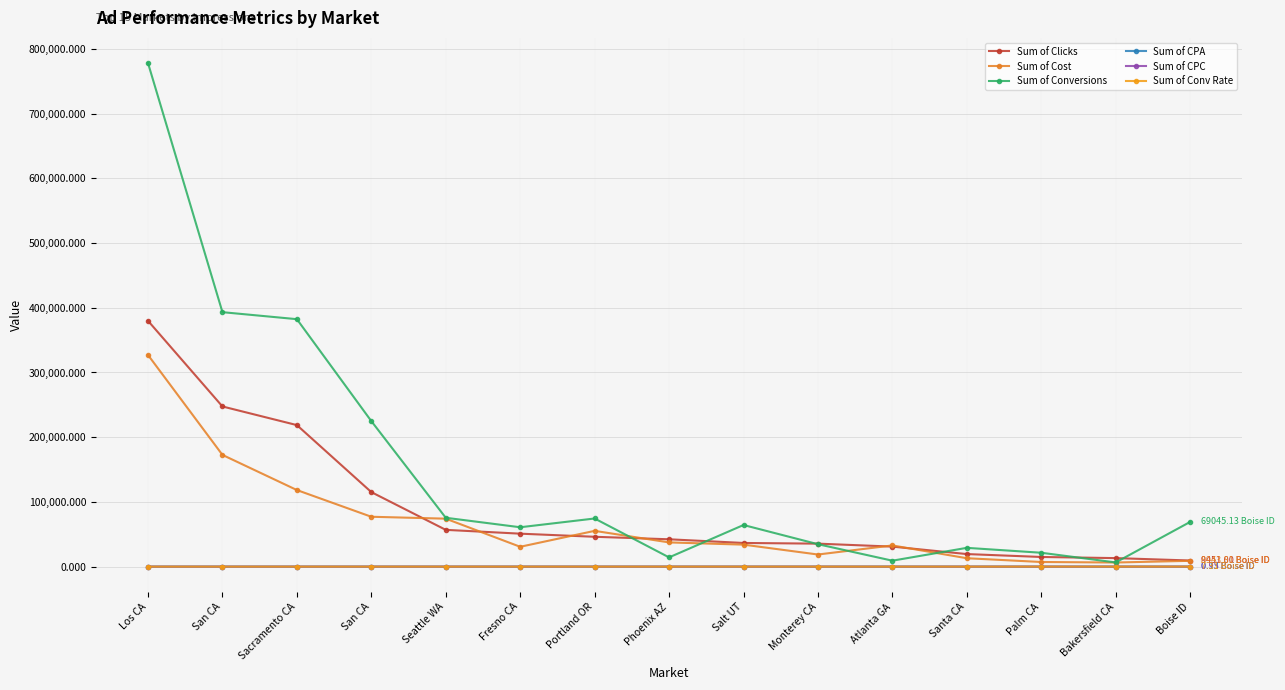

What is the value of the Sum of Conversions point at the 8th from the left?

14259.0